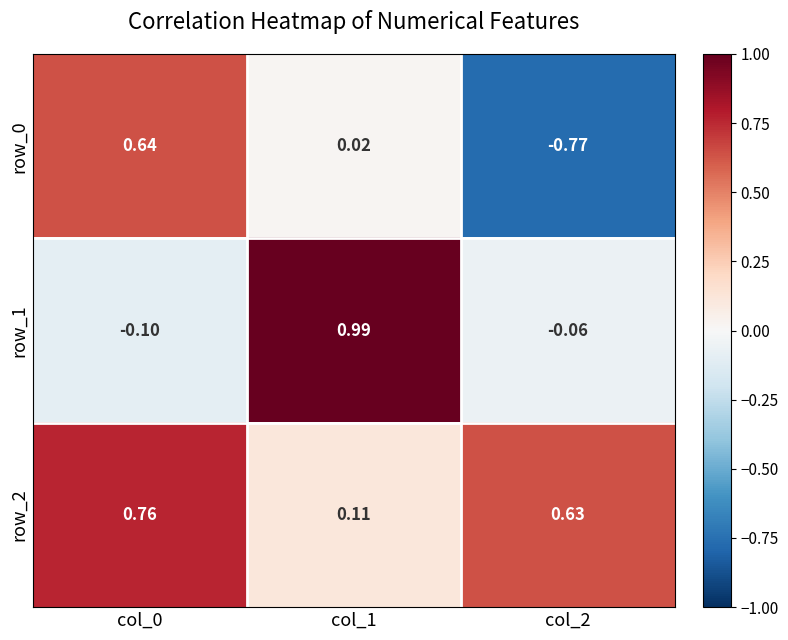

Is the value of row_0 at col_1 greater than the value of row_2 at col_0?

No